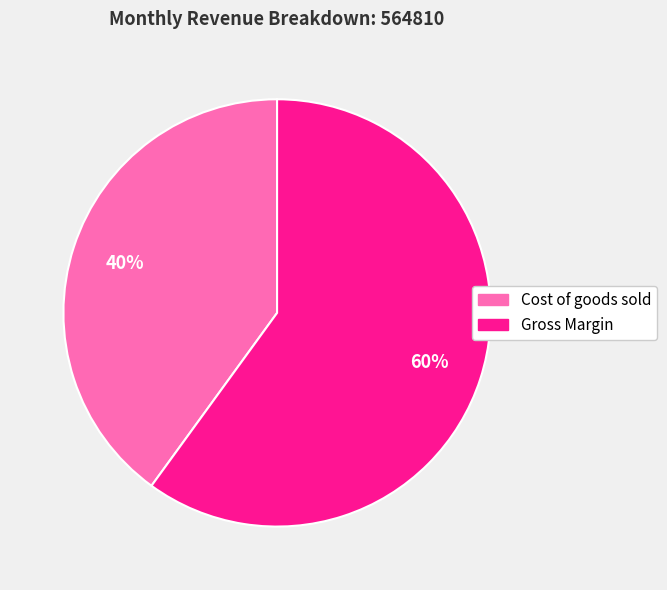

Rank the categories by value from lowest to highest.

Cost of goods sold, Gross Margin